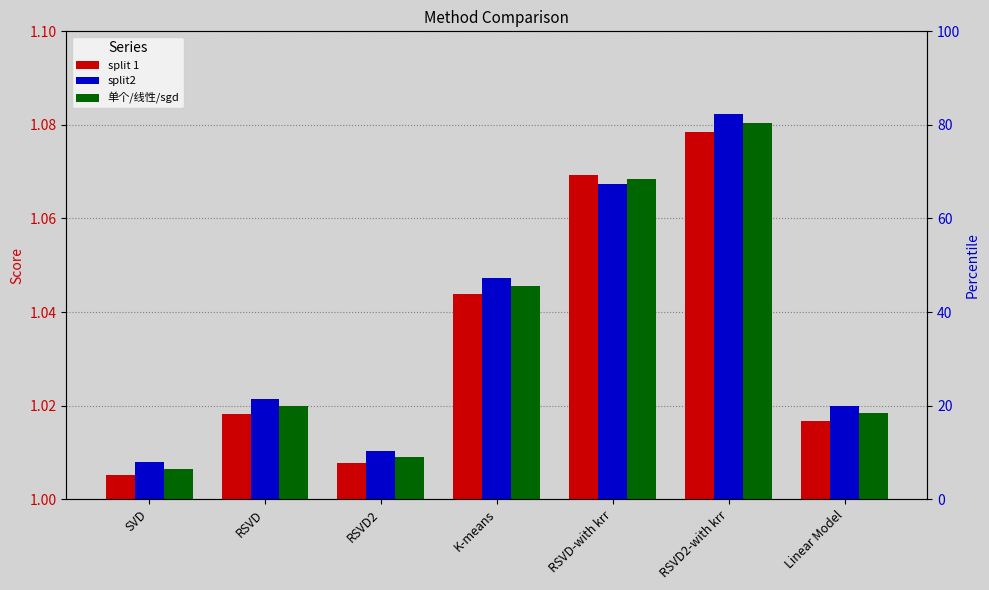

How many groups of bars are there?

7